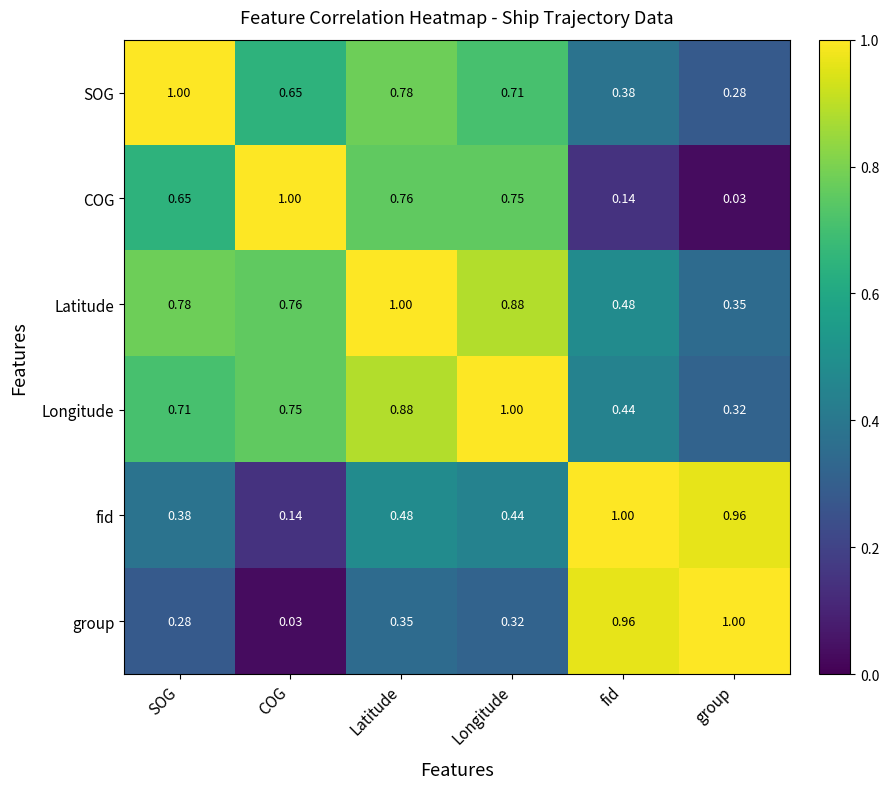

Count the number of categories in the chart.

6